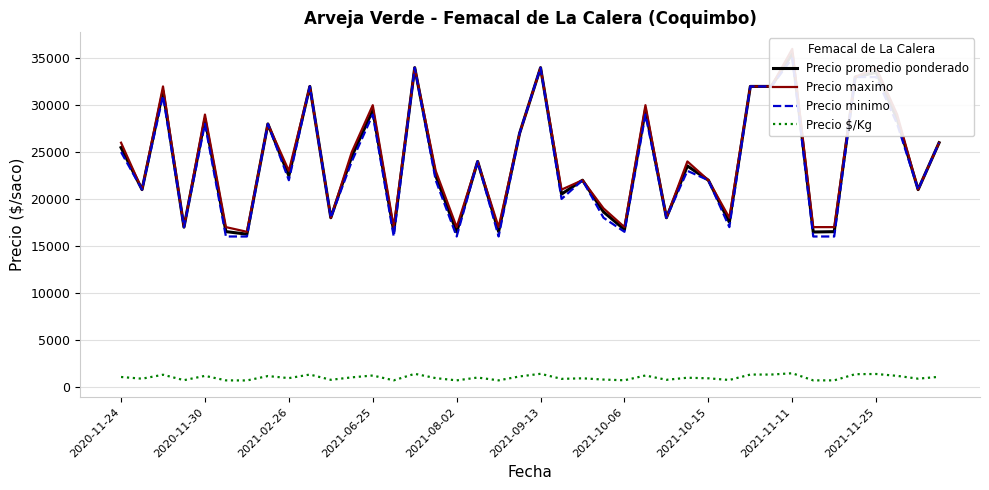

Where does the Precio maximo series first go above 24000?

2020-11-24